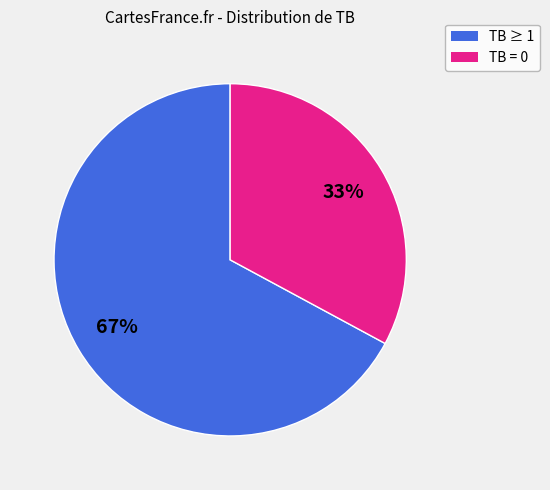

Is there a majority slice in this chart?

Yes